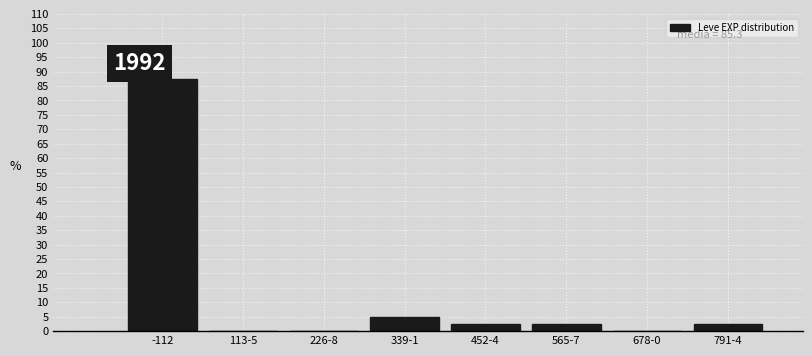

Reading right to left, extract all data points from this chart.

791-4=2.5	678-0=0.0	565-7=2.5	452-4=2.5	339-1=5.0	226-8=0.0	113-5=0.0	-112=87.5